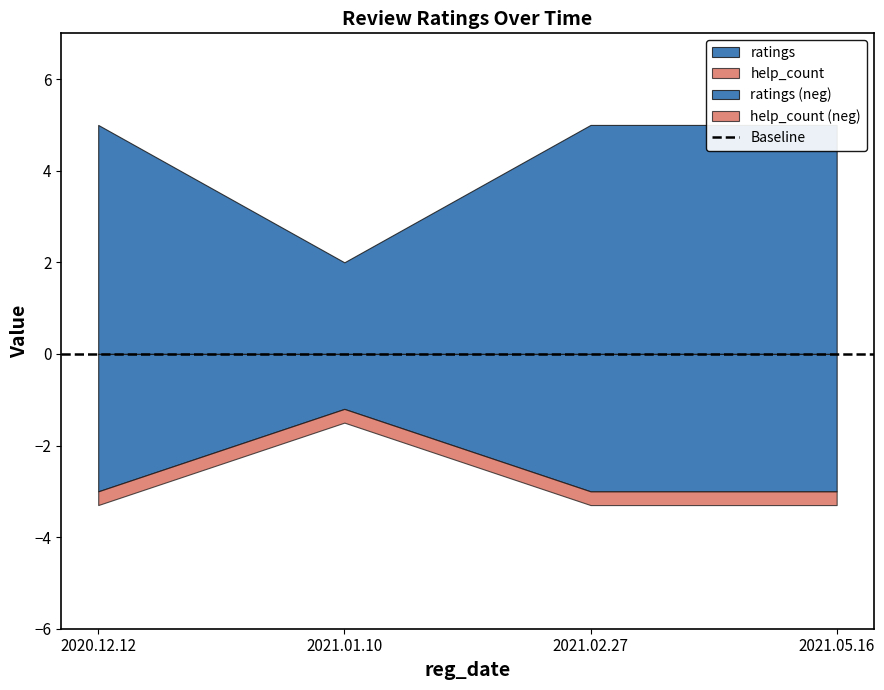

Where is ratings nearest to the value 3?

2021.01.10